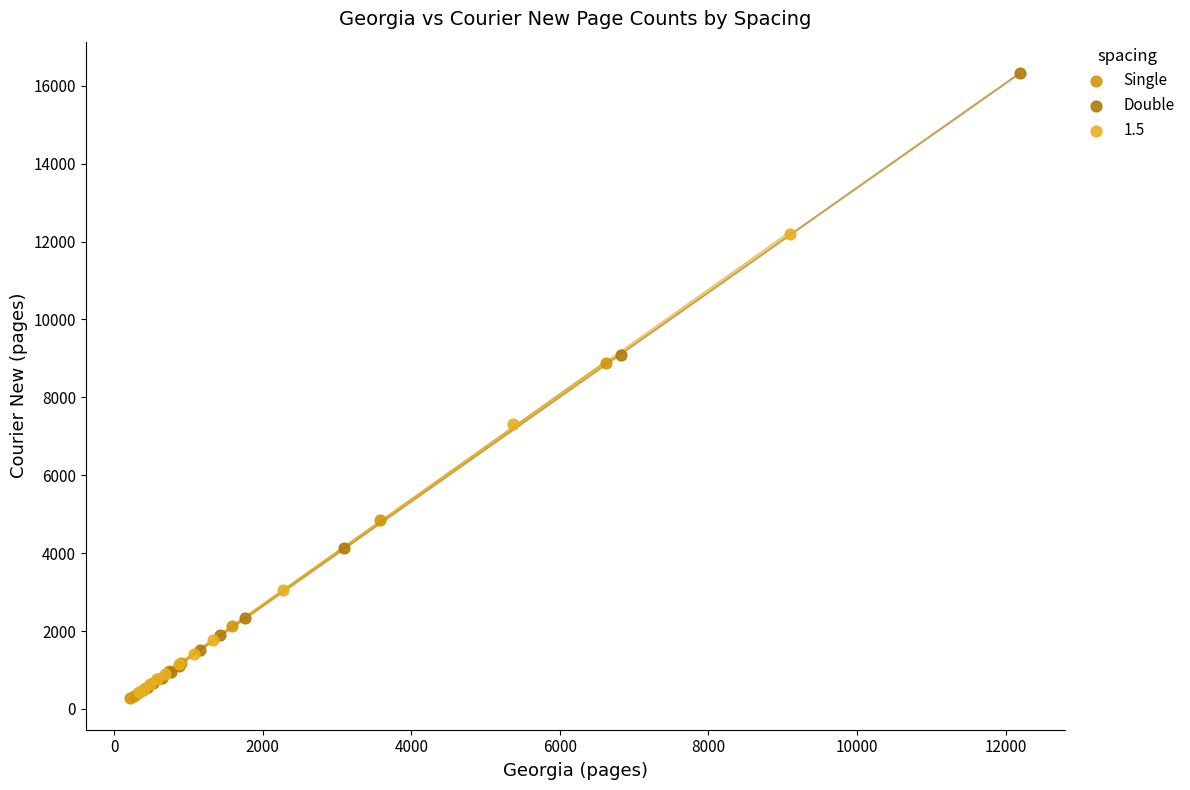

Which series reaches the maximum Y coordinate?

Double